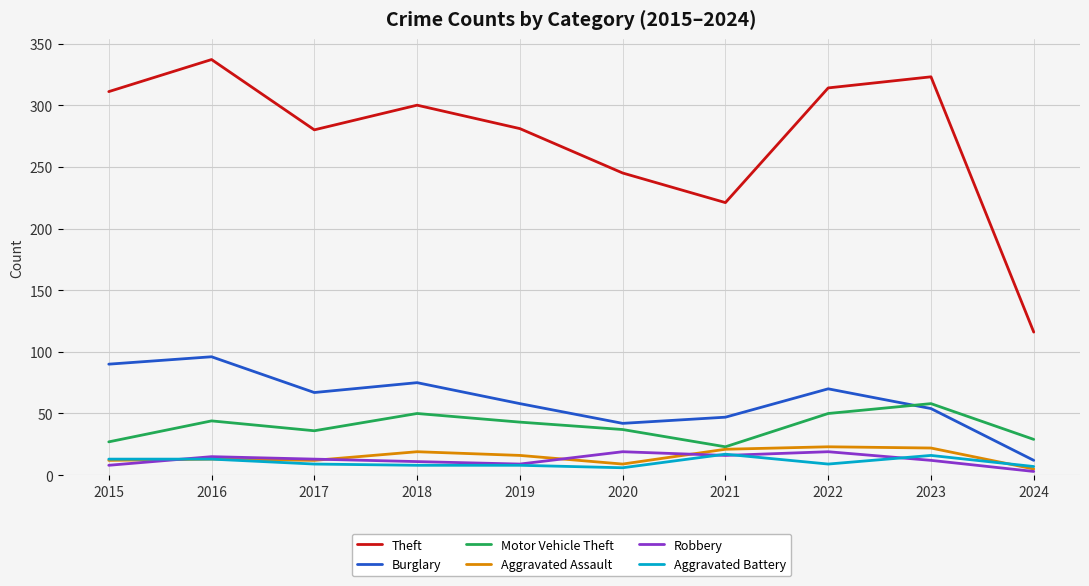

True or false: Theft has a value of 300 at 2018.

True